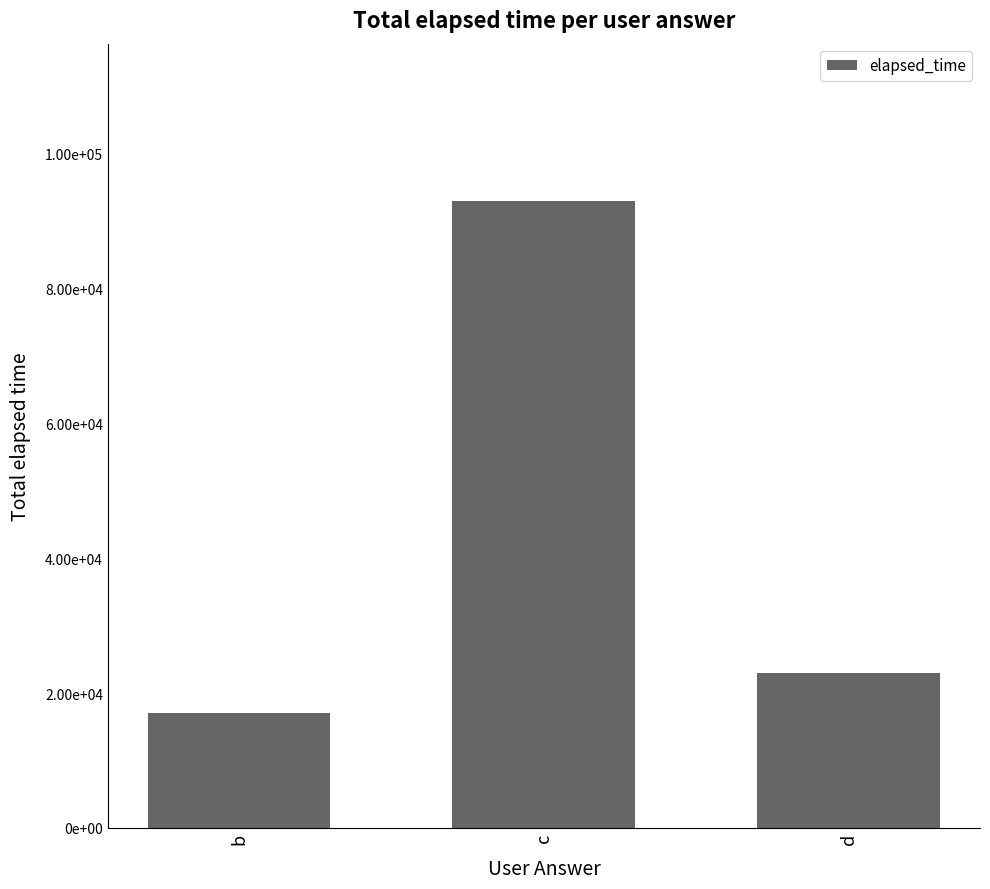

What is the ratio of the value at b to the value at c?

0.2